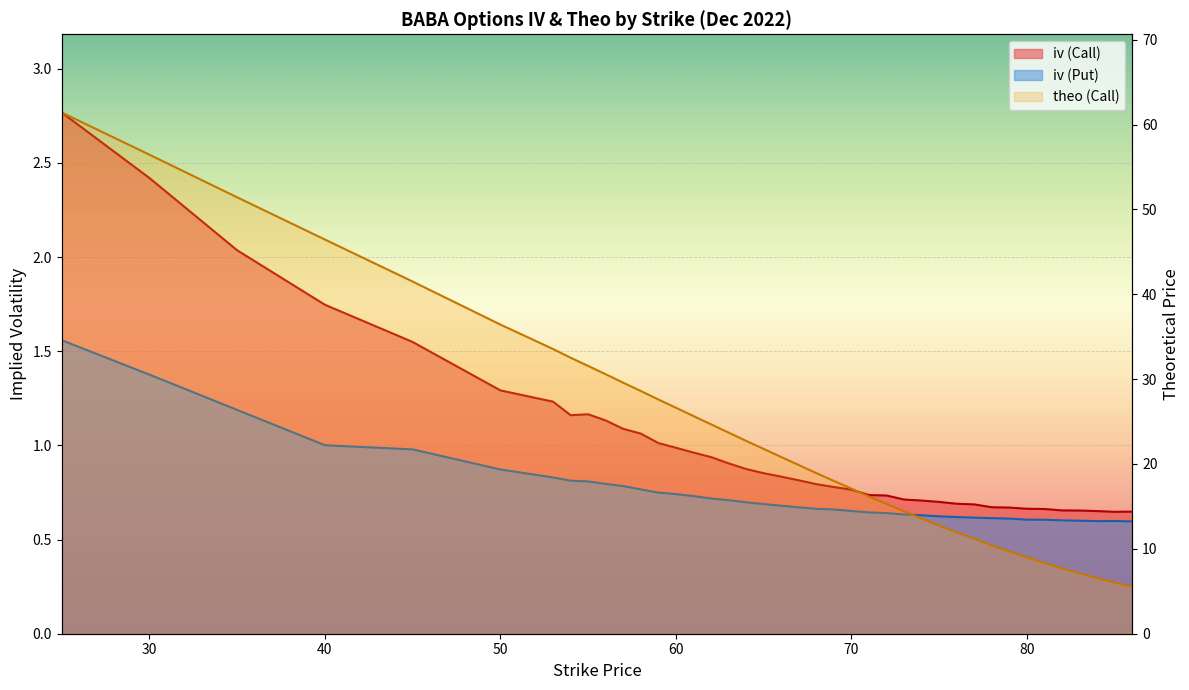

What is the value of the iv (Call) point at the 37th from the left?

0.7